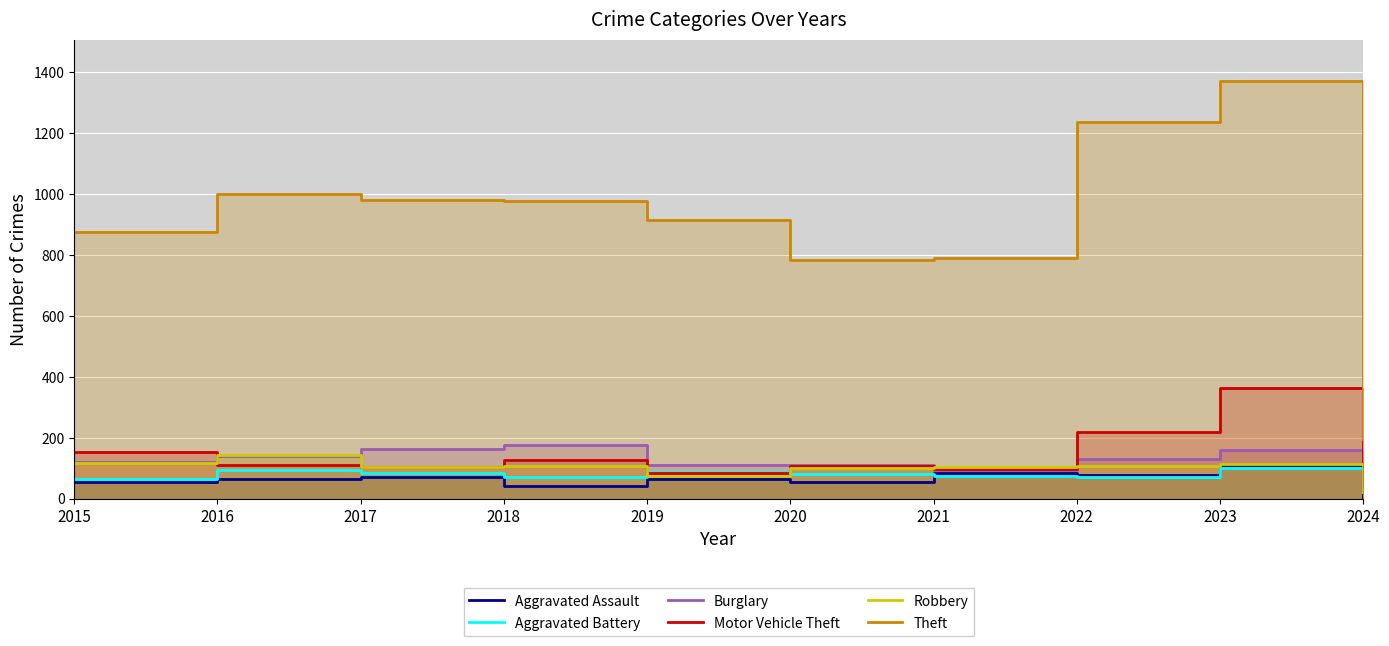

What is the maximum value shown in the chart?

1369